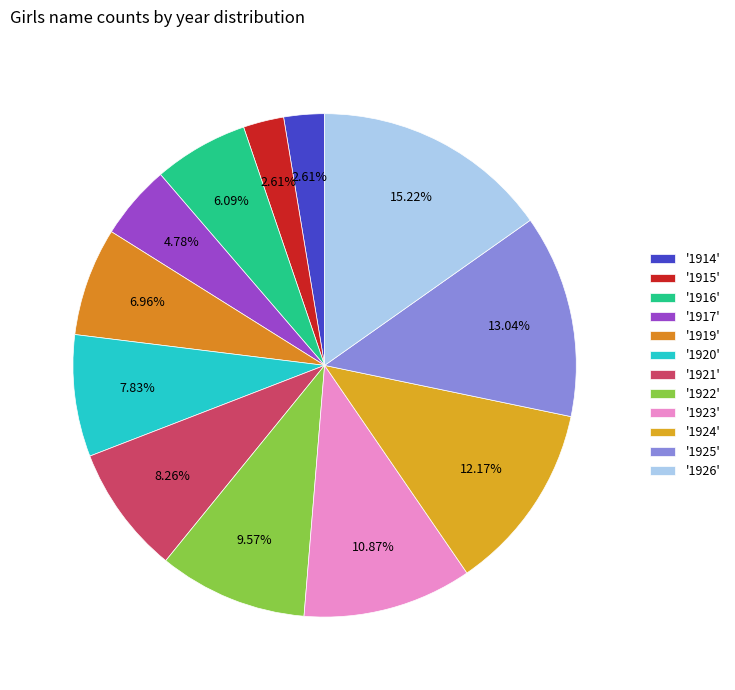

Count the number of slices in the pie.

12